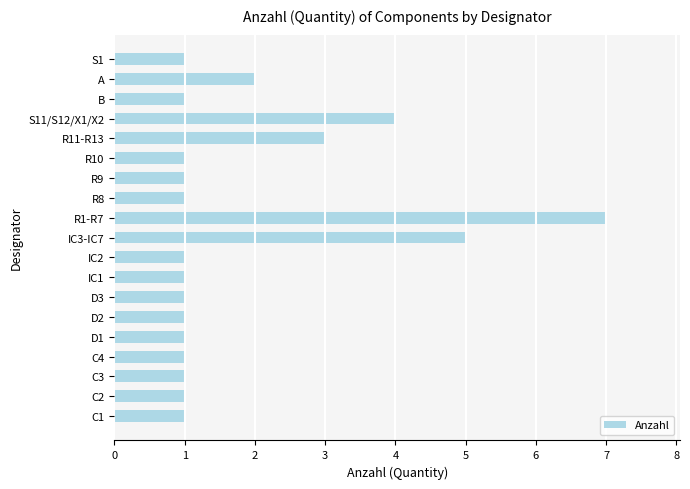

Which label corresponds to the largest value in the chart?

R1-R7